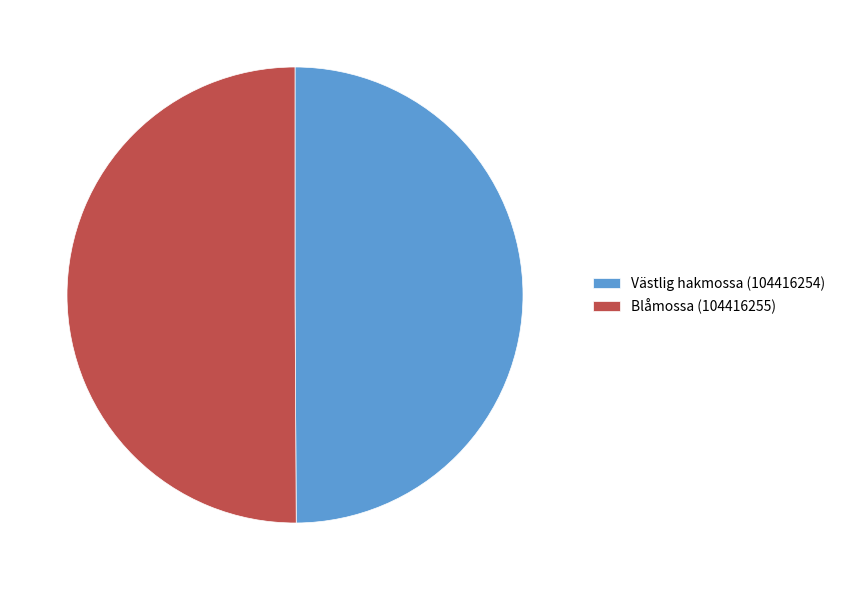

Is it true that Västlig hakmossa (104416254) is 63% of the pie?

False